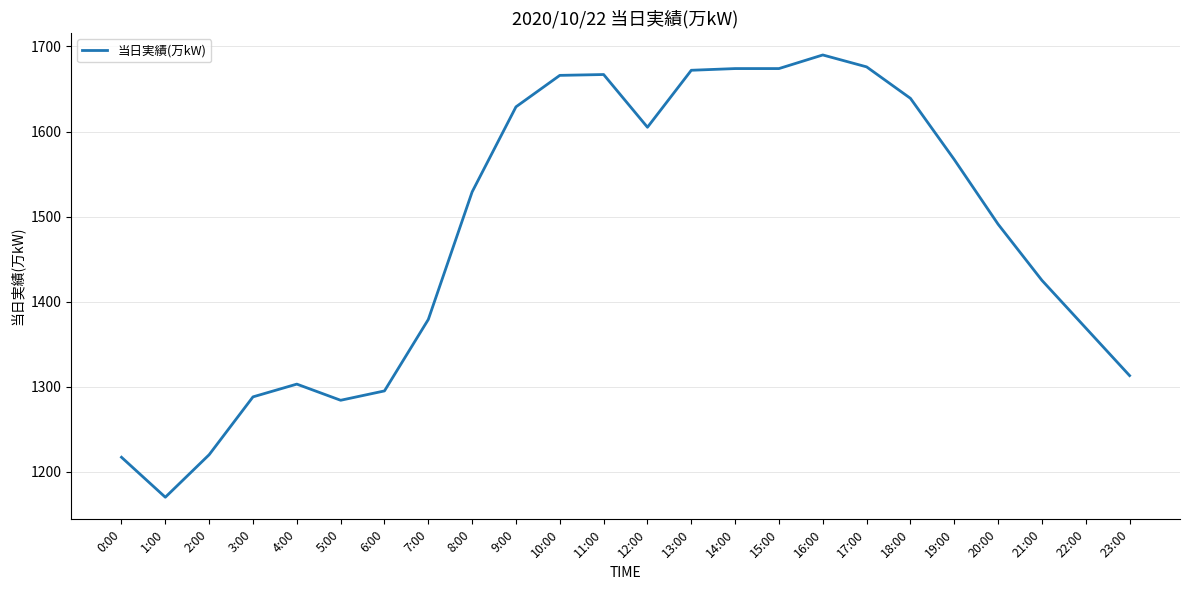

What is the approximate value at 7:00, to the nearest 10?

1380